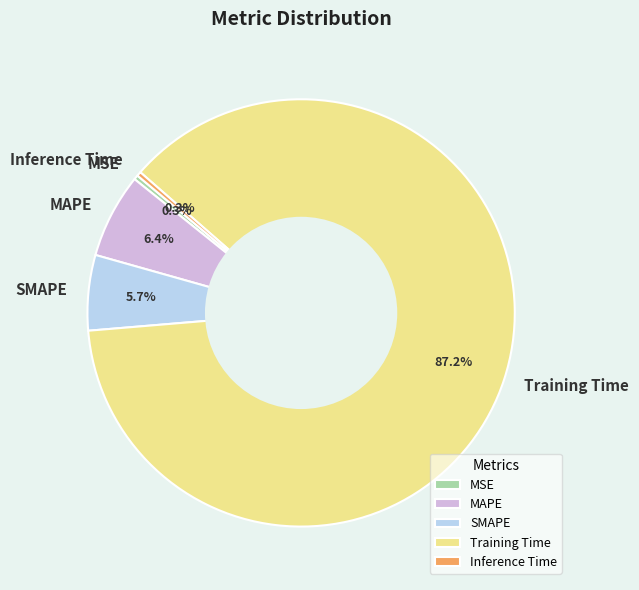

The MAPE slice represents 6% of the pie. True or false?

True